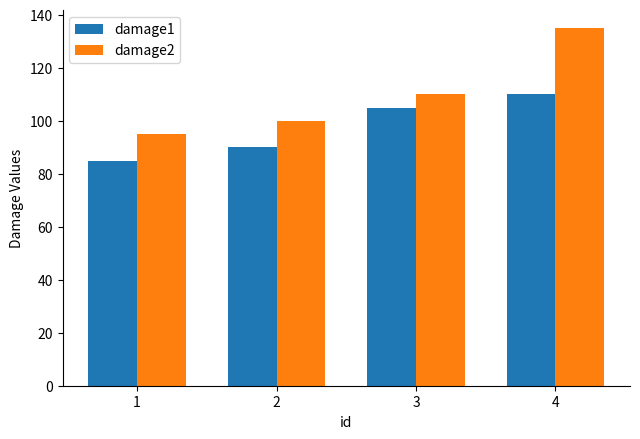

At how many categories does at least one series exceed 90?

4